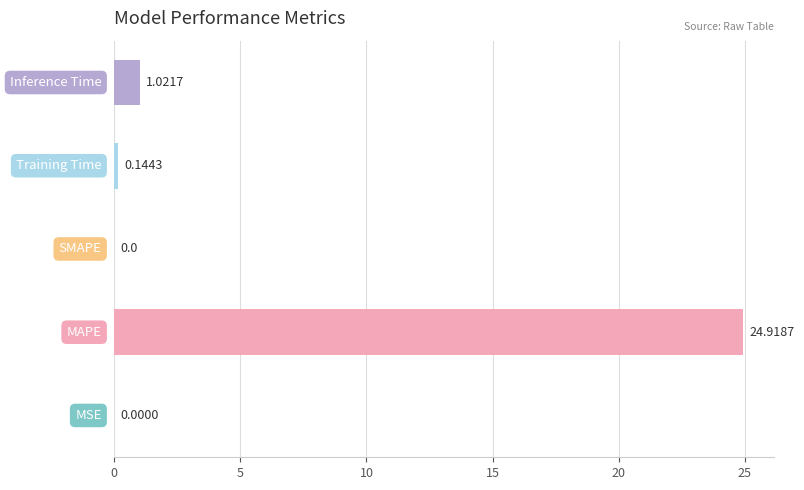

What is the sum of all values?

26.1